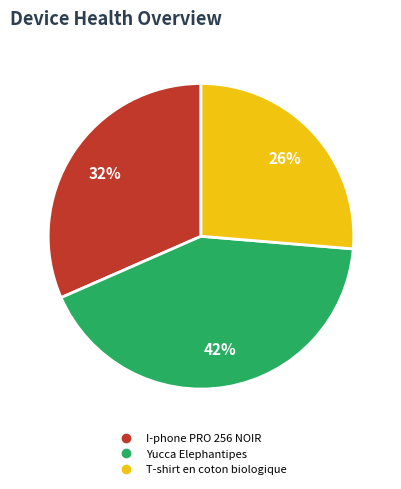

True or false: I-phone PRO 256 NOIR accounts for 38% of the total.

False